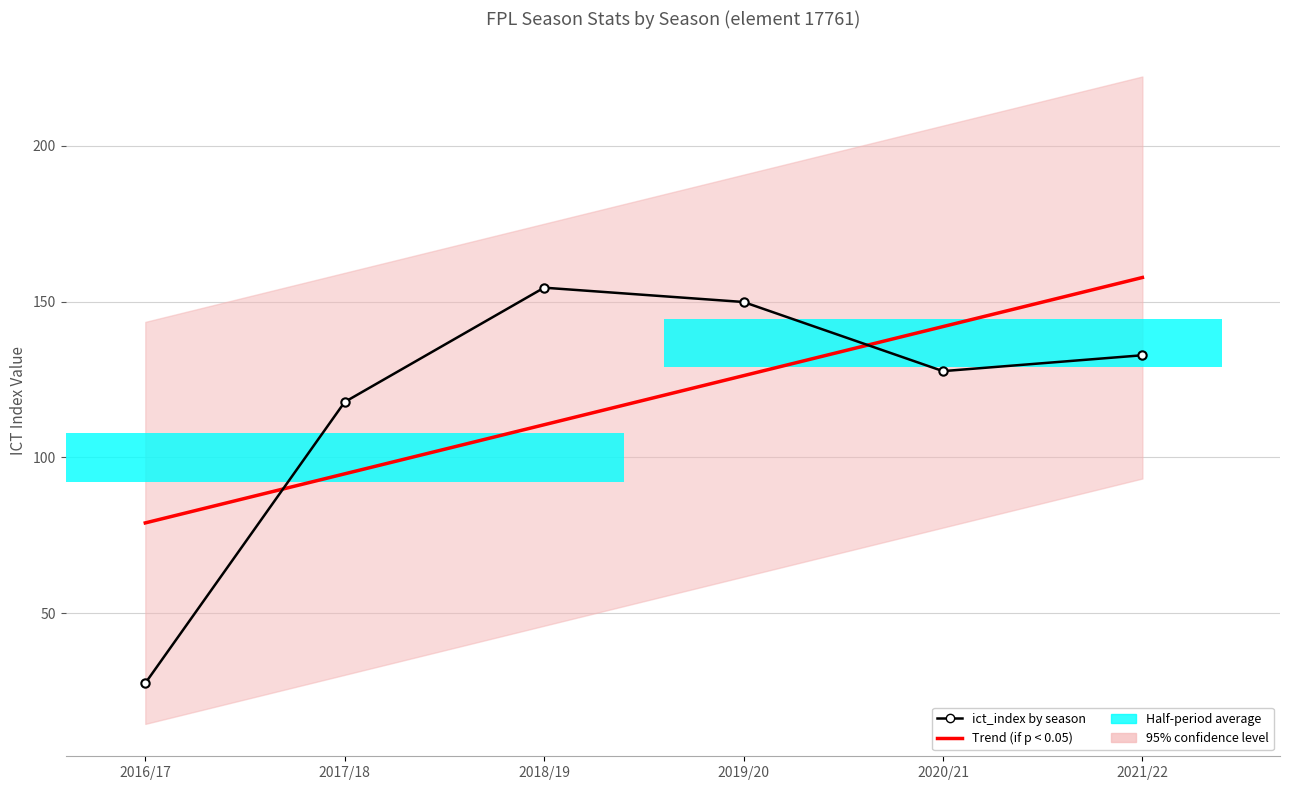

Does the chart contain any negative values?

No